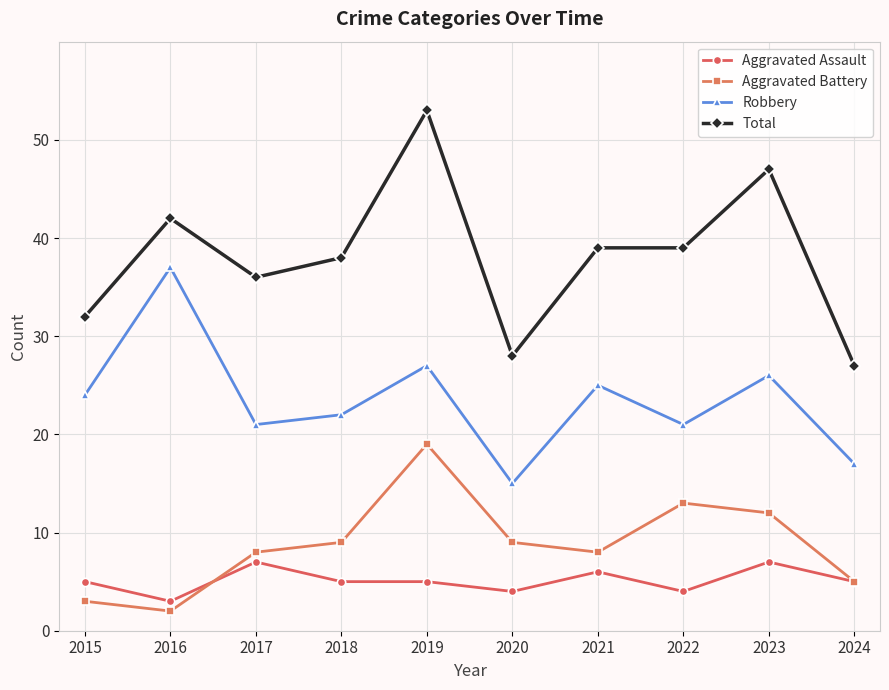

Is the value of Aggravated Assault at 2020 greater than the value of Robbery at 2015?

No